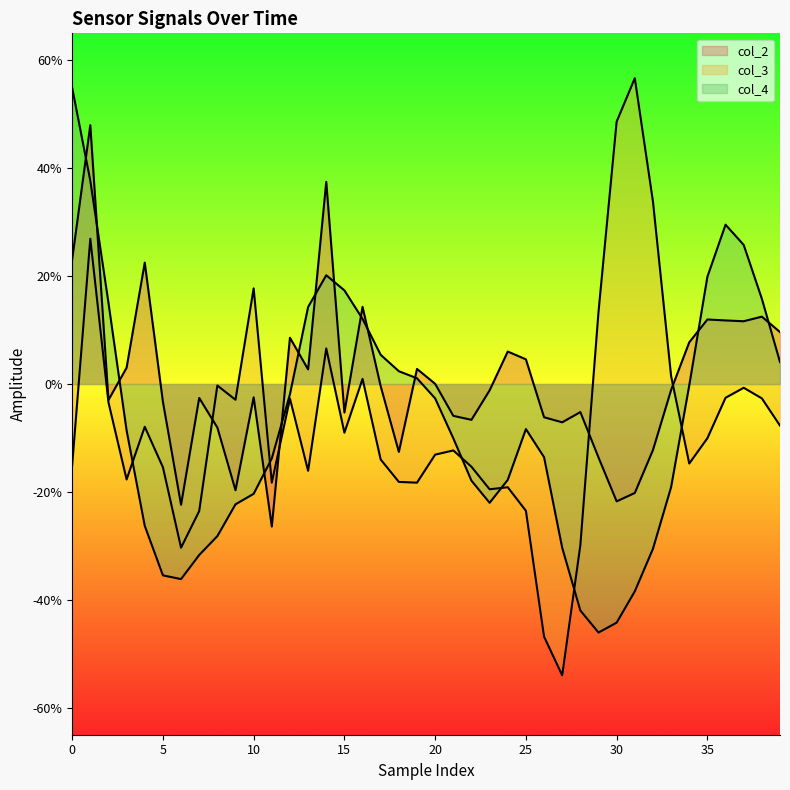

How many distinct data groups are displayed?

3